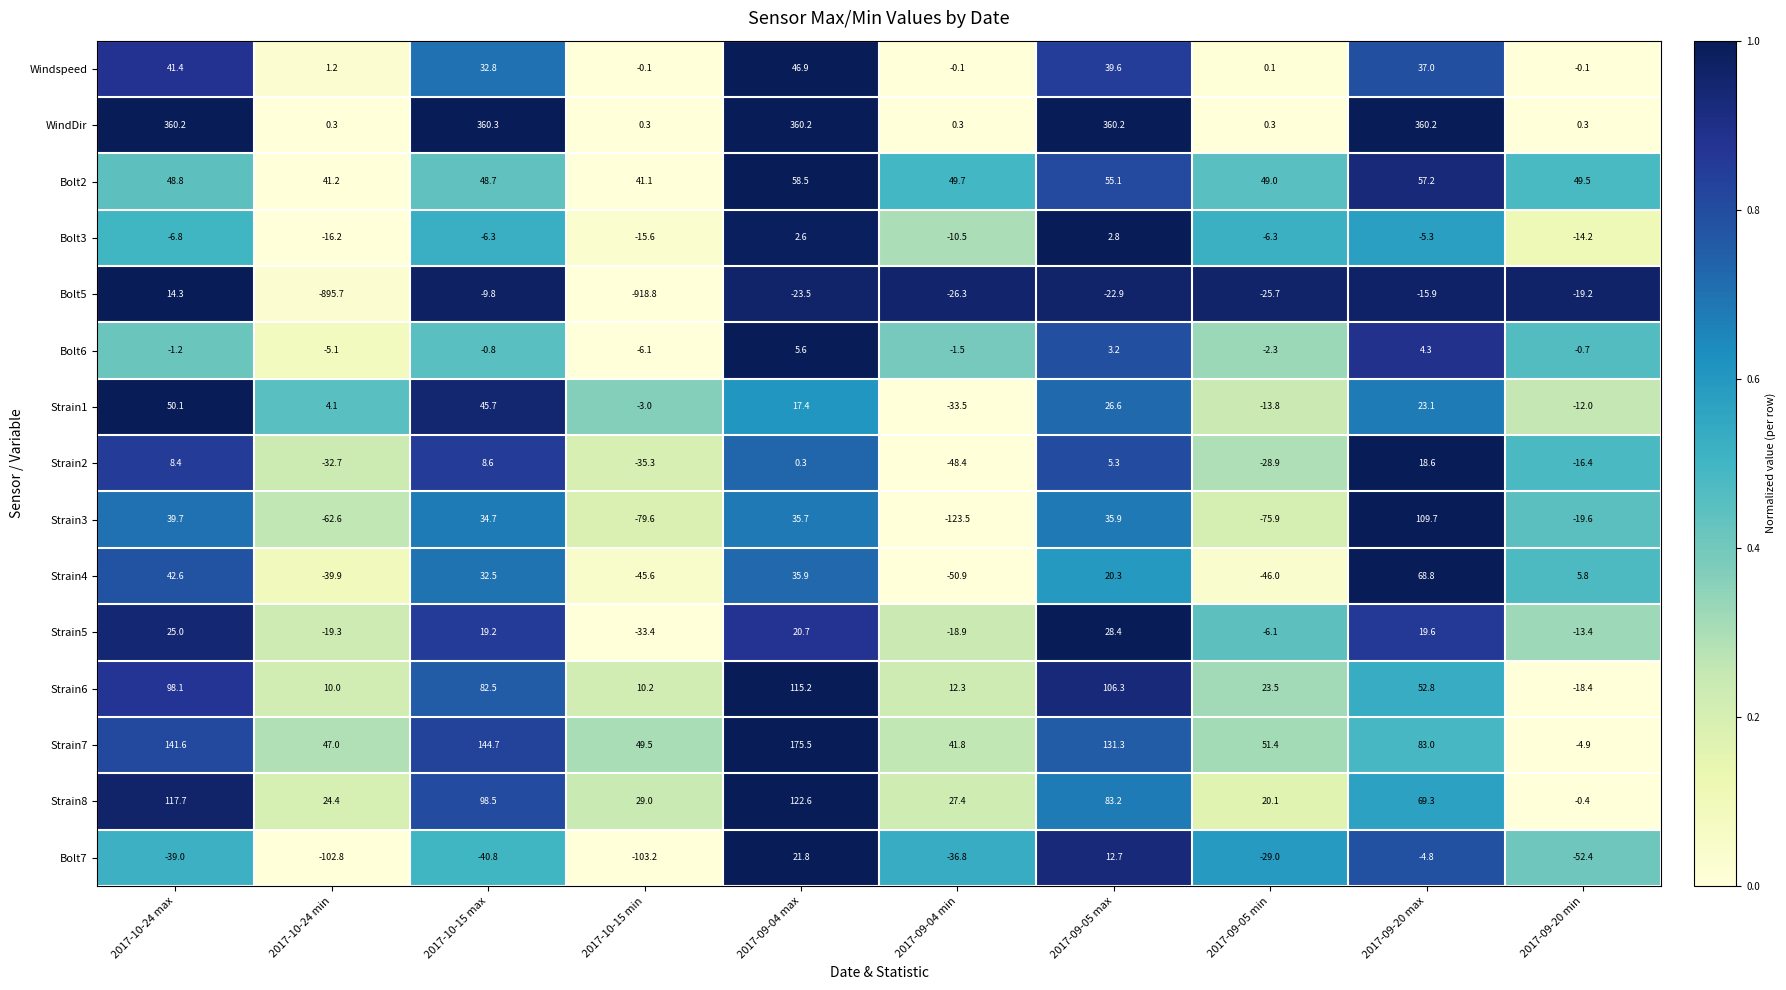

What is the sum of all Strain3 values?

-105.5